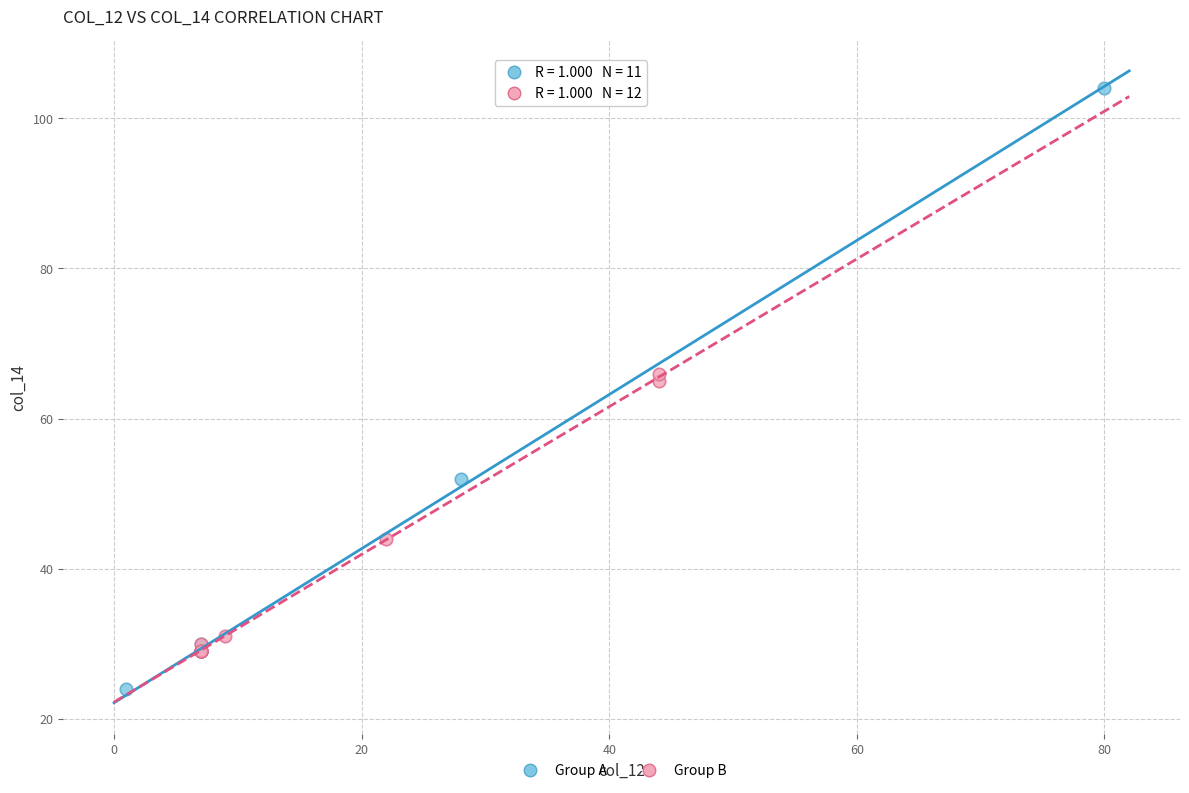

Which series reaches the minimum Y coordinate?

Group A